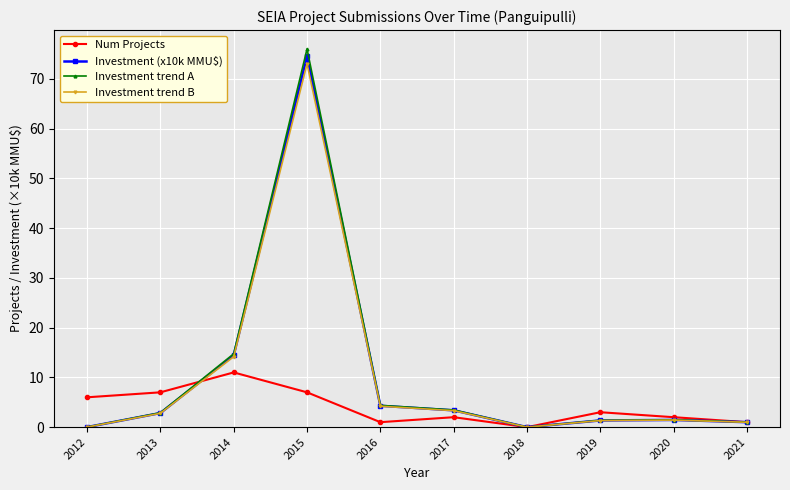

The Investment trend B series shows 0.0 at 2012. True or false?

True